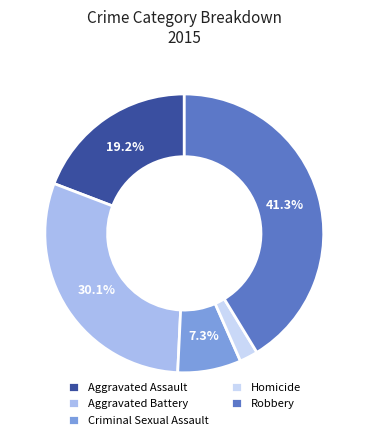

Between Robbery and Aggravated Assault, which is larger?

Robbery